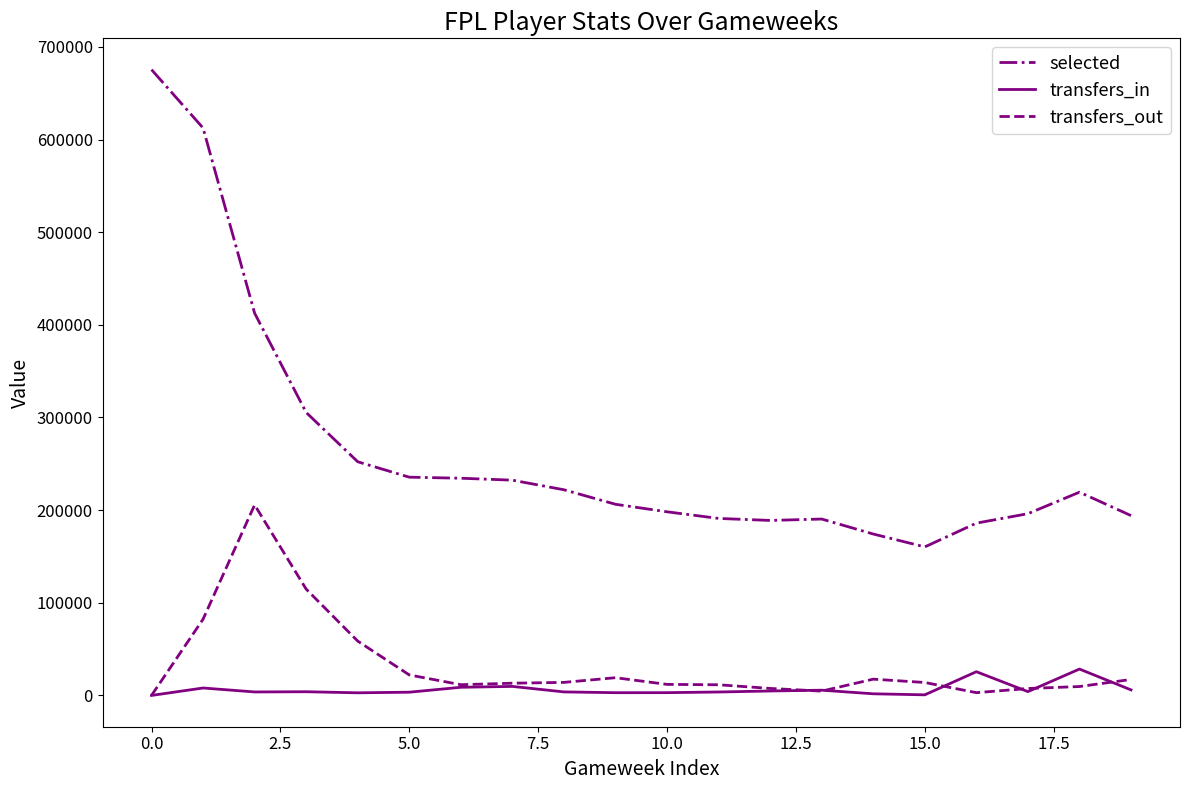

True or false: transfers_in and selected cross at least once.

False